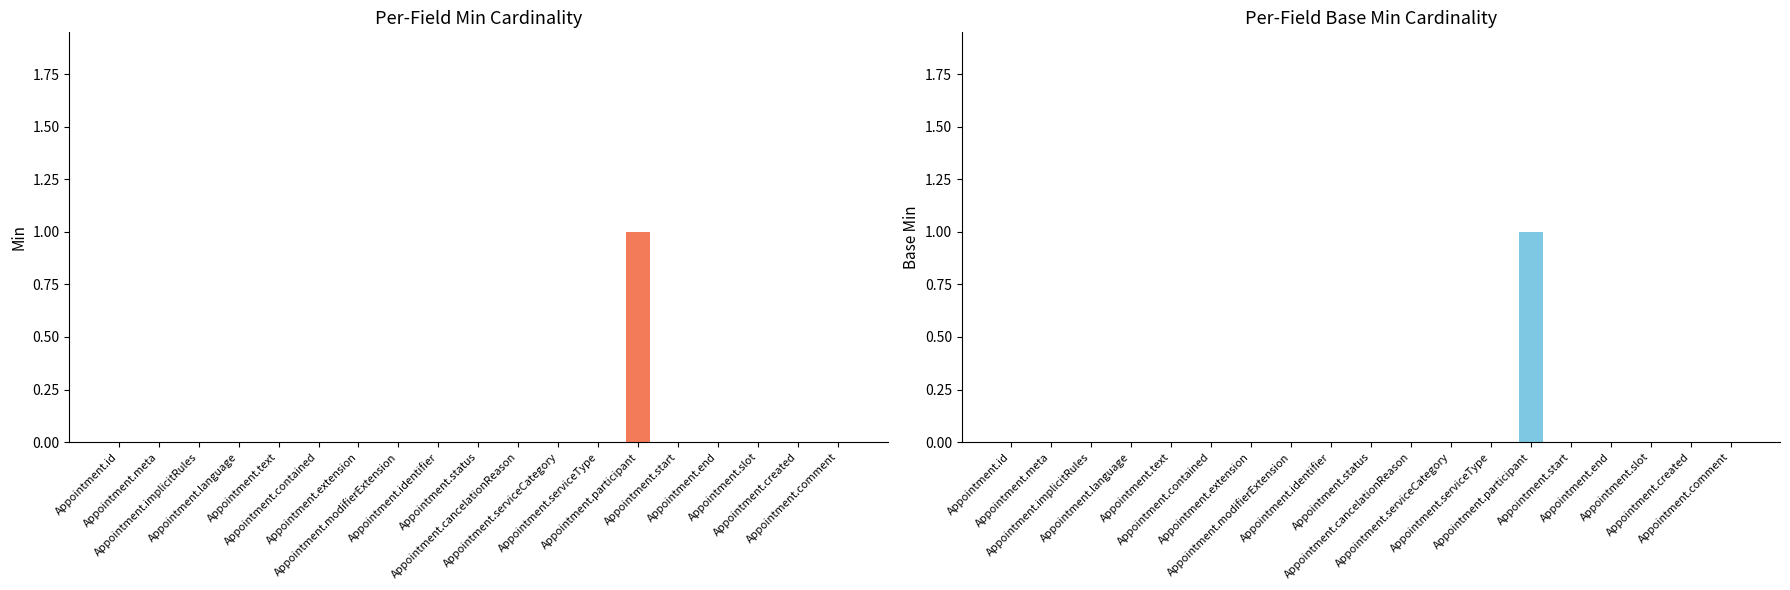

What is the label of the 17th bar from the left?

Appointment.slot